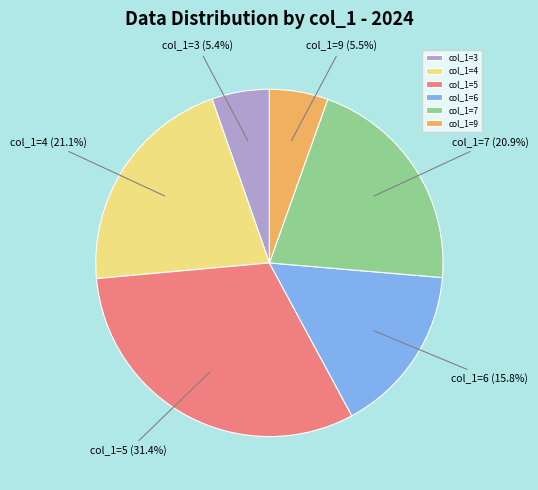

Which category has the biggest portion of the pie?

col_1=5